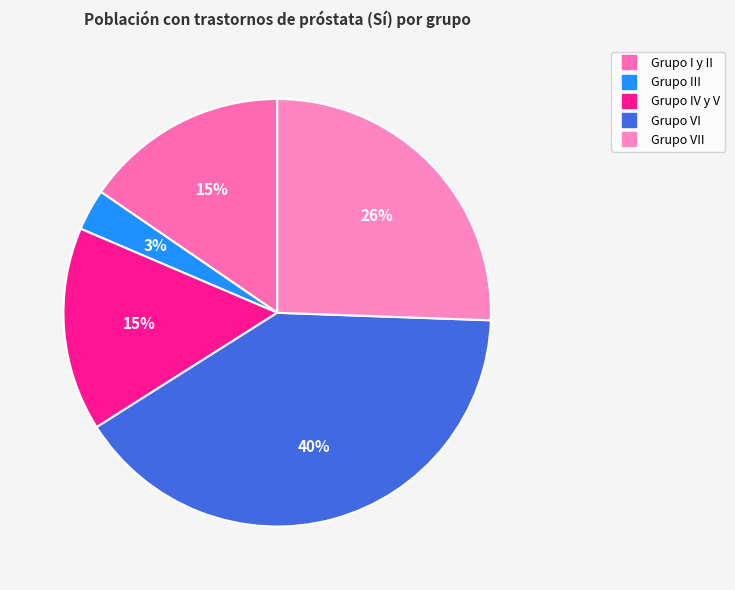

Rank the categories by value from highest to lowest.

Grupo VI, Grupo VII, Grupo I y II, Grupo IV y V, Grupo III